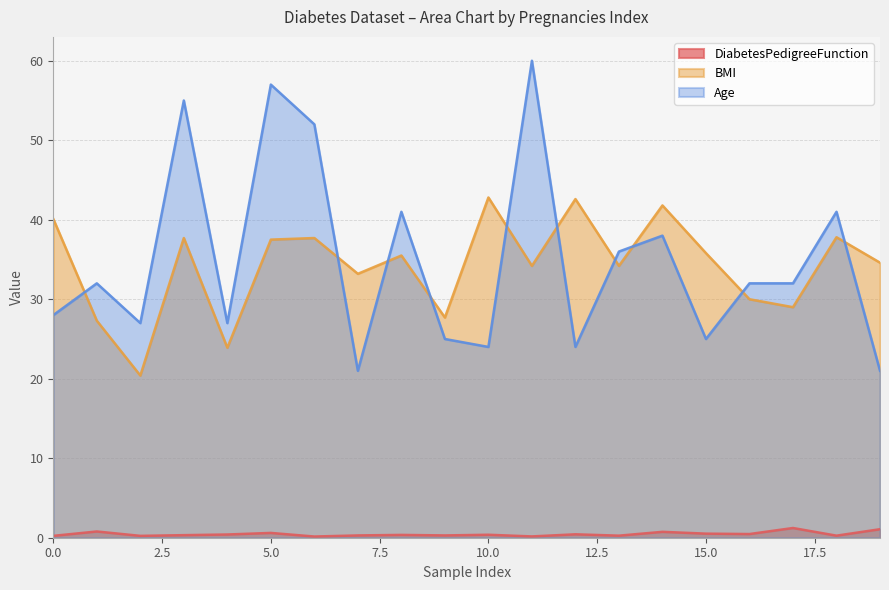

Is the value of BMI at 13 greater than the value of Age at 1?

Yes